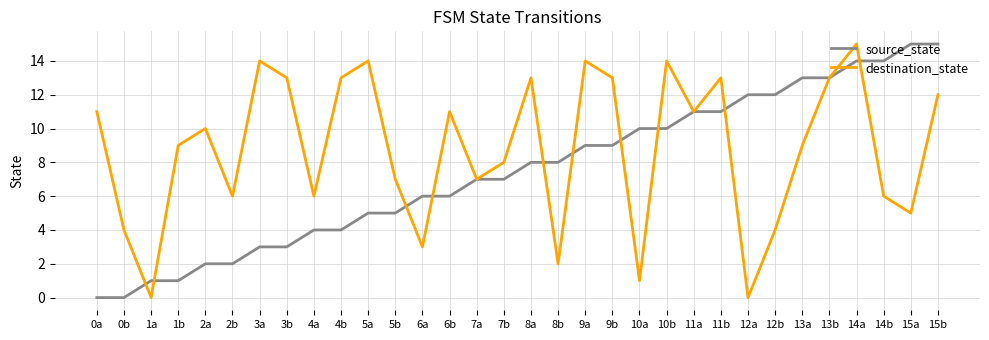

What is the greatest value displayed?

15